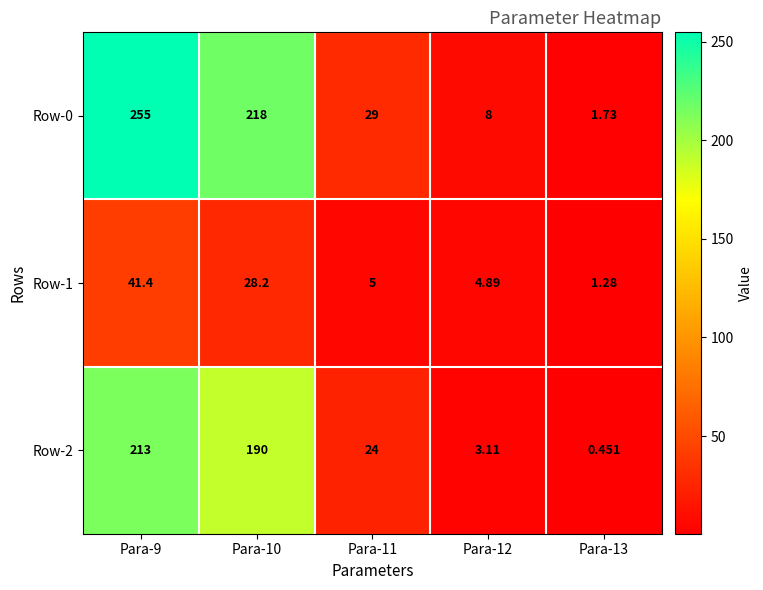

Is the value of Row-2 at Para-10 greater than the value of Row-1 at Para-12?

Yes